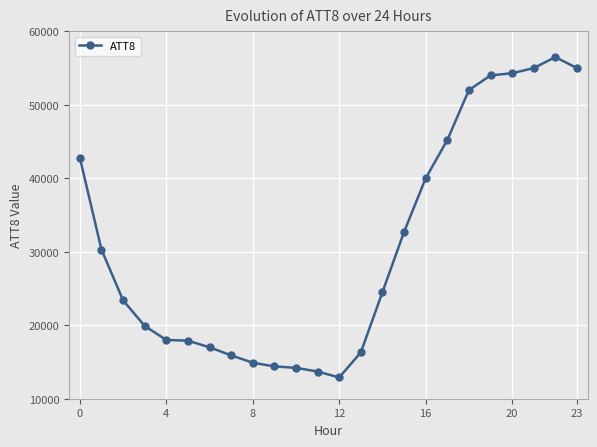

What is the sum of all values?

740800